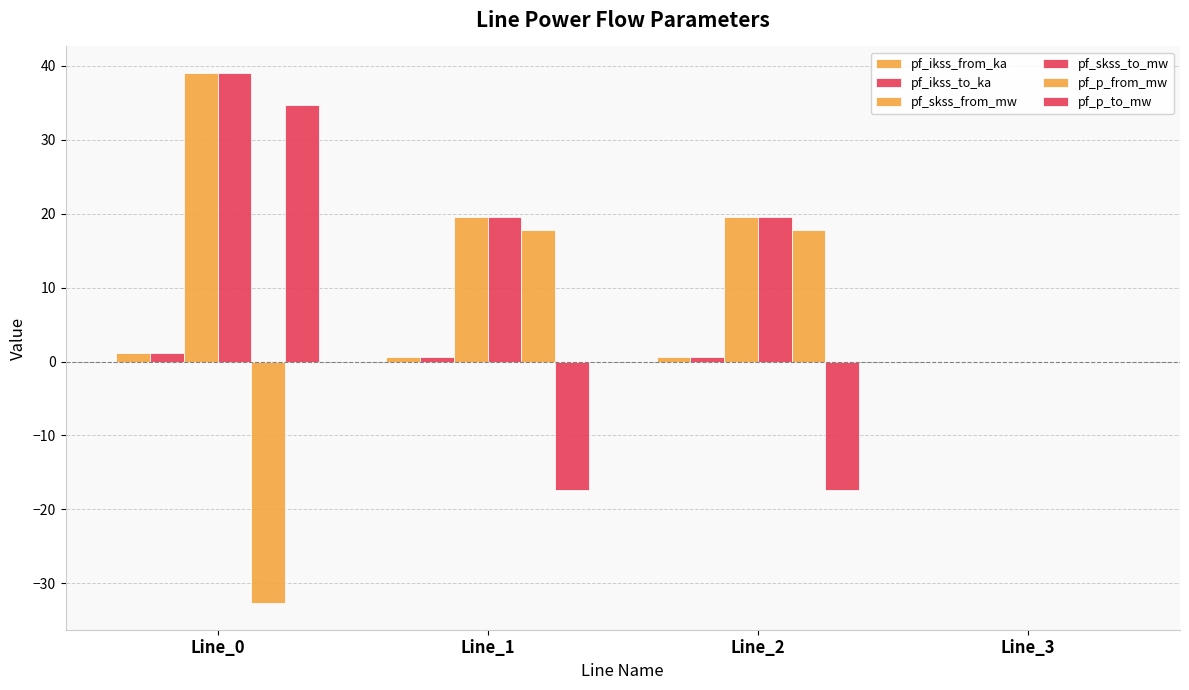

How many data points does each series have?

4